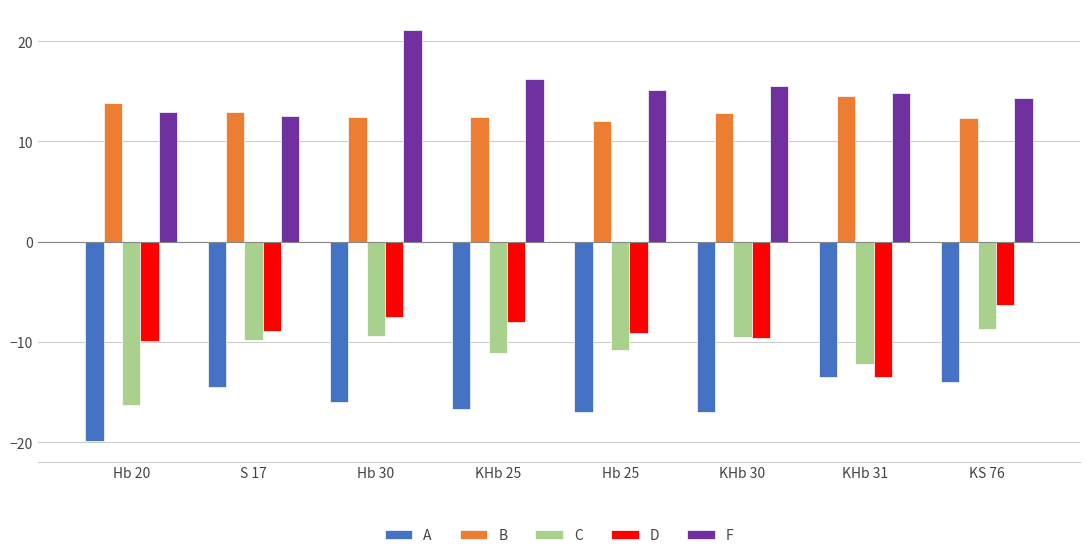

Count the number of categories in the chart.

8